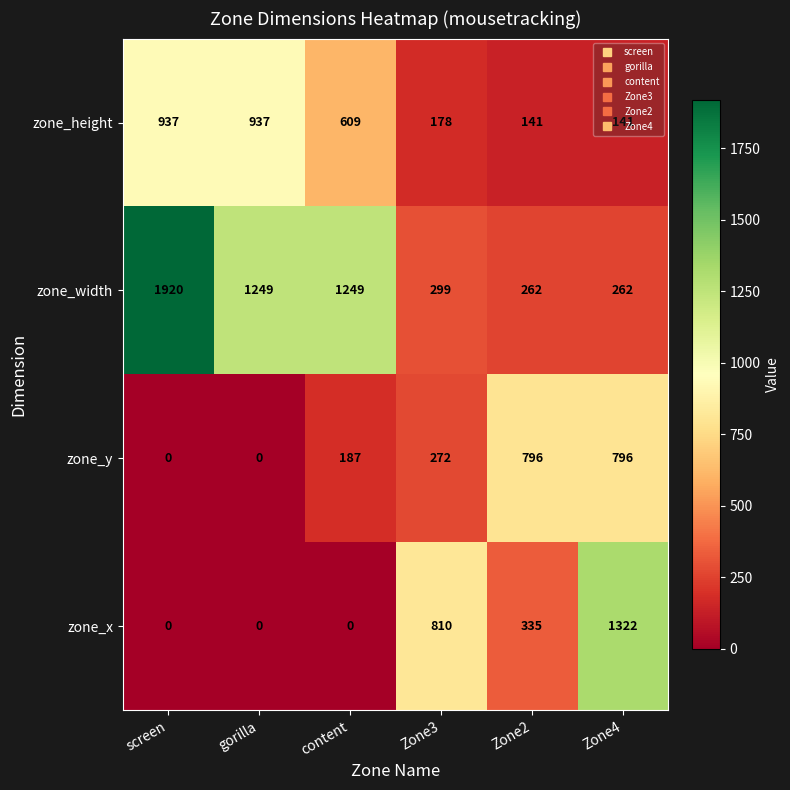

How many series are shown in this chart?

4